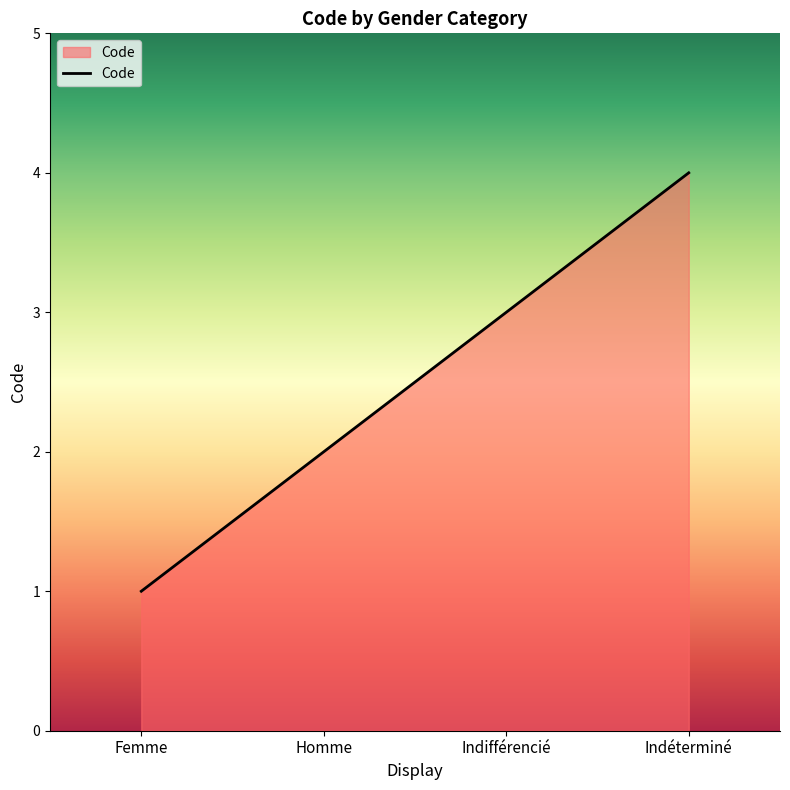

Reading left to right, list all the values displayed in this chart.

1	2	3	4